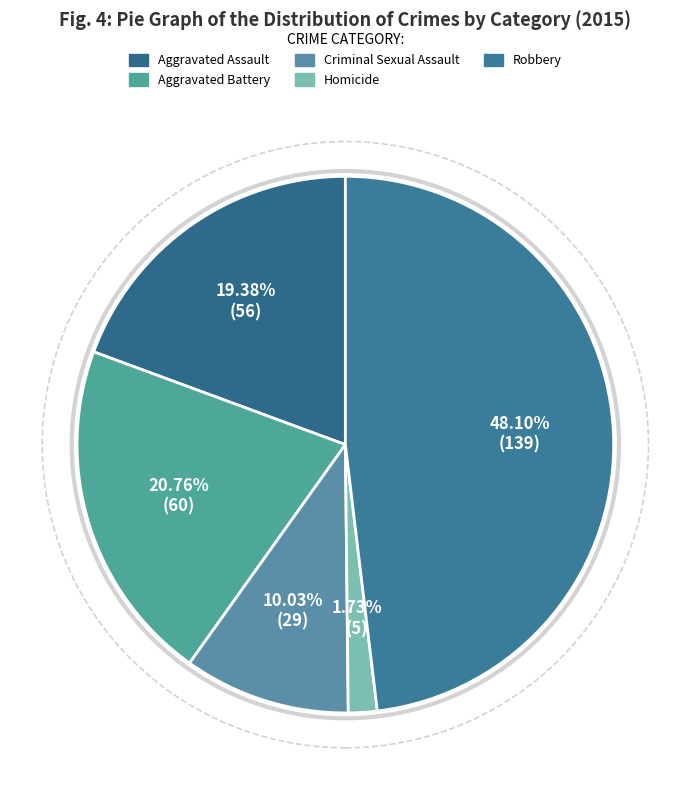

To the nearest percent, what is the difference between the Aggravated Battery and Robbery slice percentages?

27%